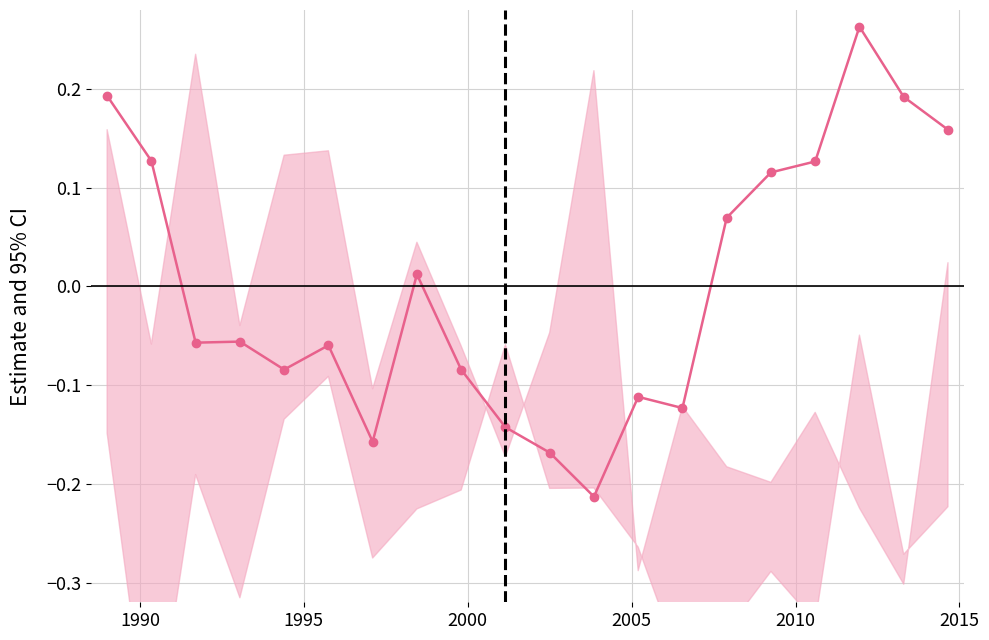

The value at 1990 is 0.1. True or false?

False